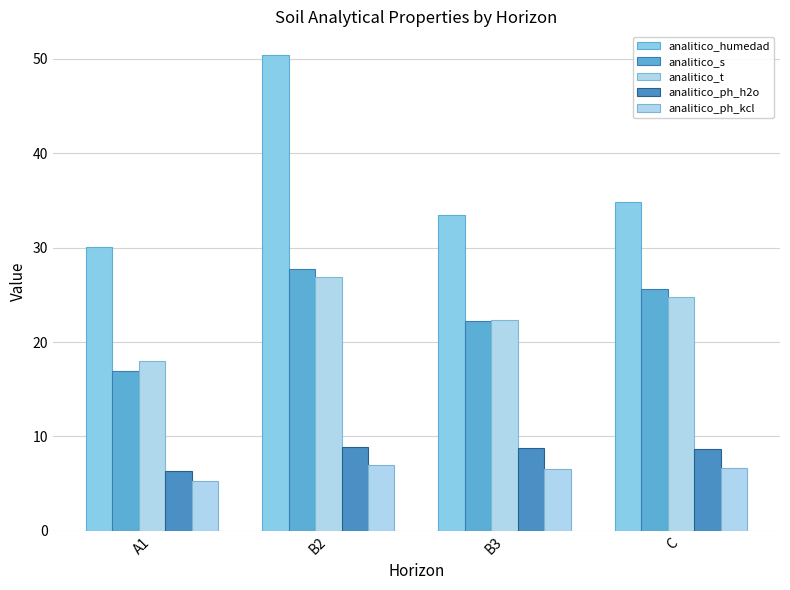

How many series are shown in this chart?

5